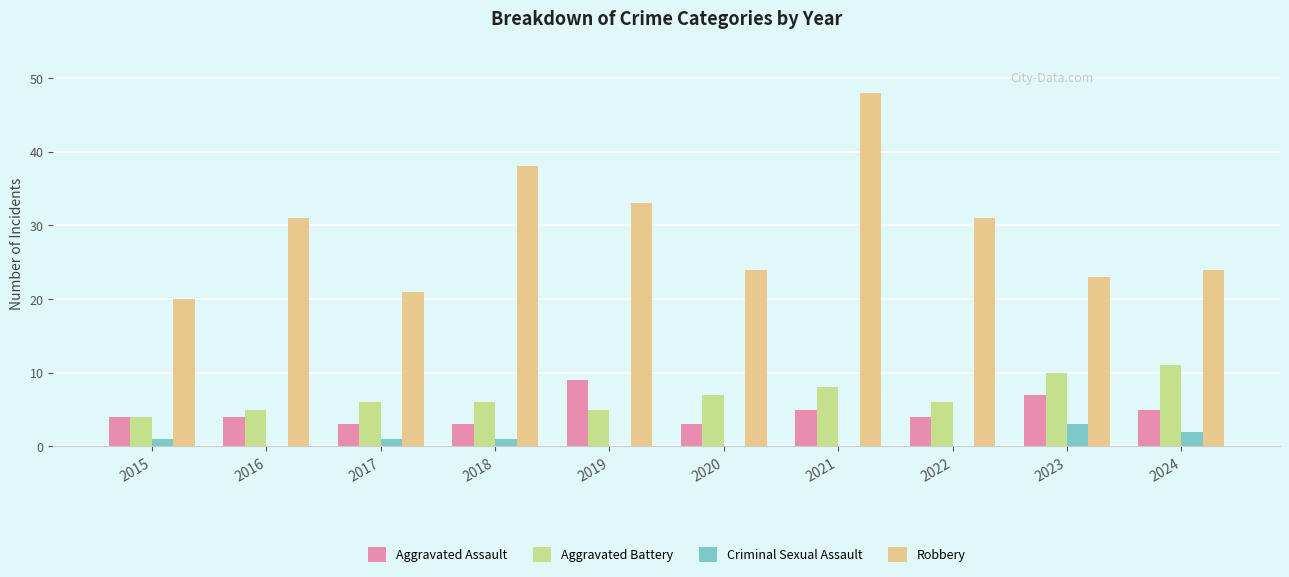

What is the sum of all Robbery values?

293